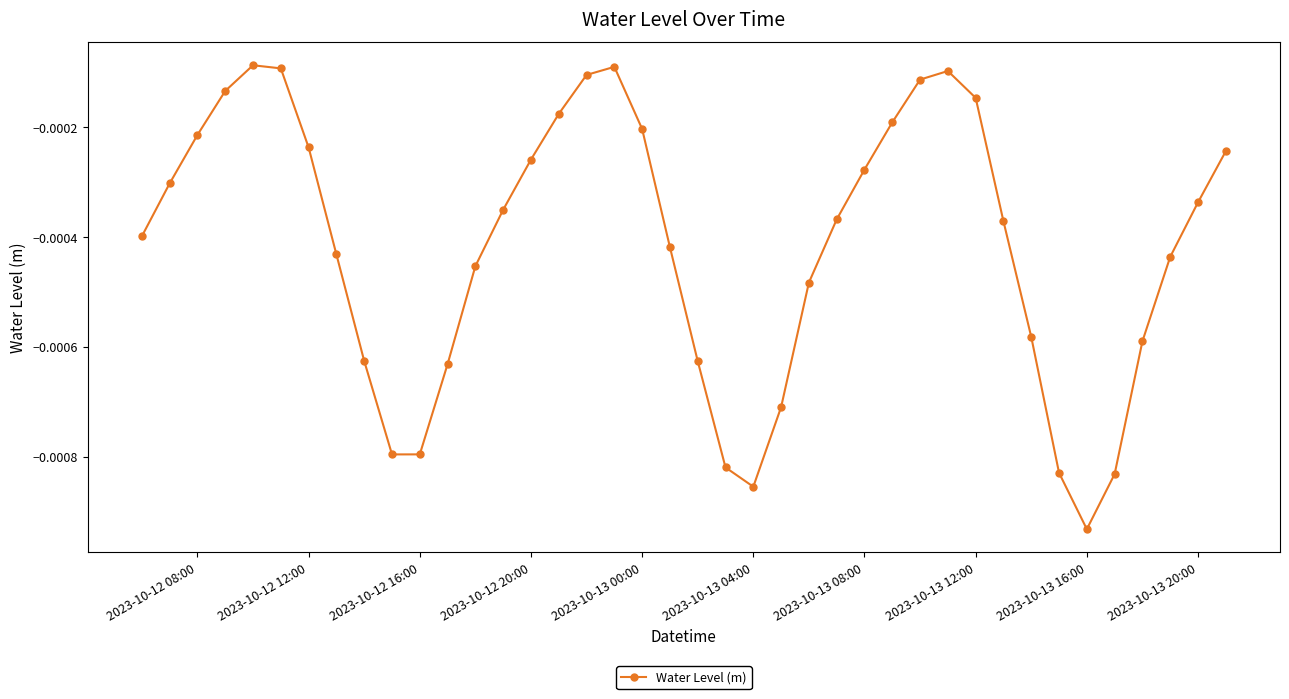

True or false: there are more than 2 points higher than both neighbors.

True